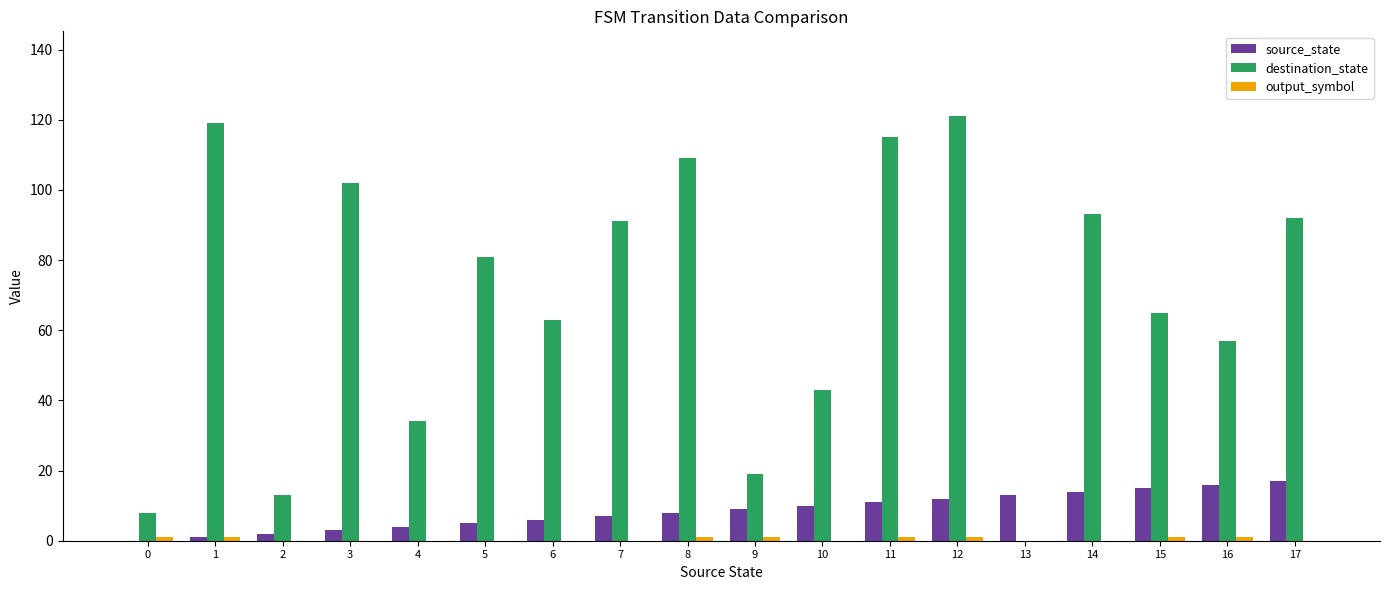

Count the number of categories in the chart.

18